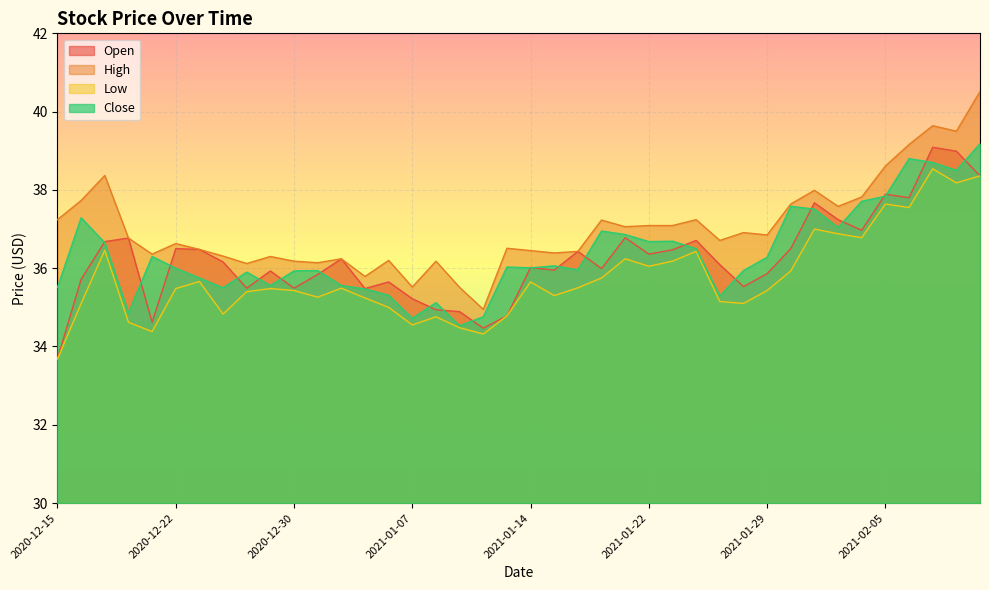

Reading left to right, extract all data points from this chart.

Open: 33.7	35.7	36.7	36.8	34.6	36.5	36.5	36.2	35.5	35.9	35.5	35.8	36.2	35.5	35.6	35.2	34.9	34.9	34.5	34.8	36.0	36.0	36.4	36.0	36.8	36.4	36.5	36.7	36.1	35.5	35.9	36.5	37.7	37.2	37.0	37.9	37.8	39.1	39.0	38.4
High: 37.2	37.7	38.4	36.8	36.4	36.6	36.5	36.3	36.1	36.3	36.2	36.1	36.2	35.8	36.2	35.5	36.2	35.5	35.0	36.5	36.5	36.4	36.4	37.2	37.1	37.1	37.1	37.2	36.7	36.9	36.9	37.6	38.0	37.6	37.8	38.6	39.2	39.6	39.5	40.5
Low: 33.7	35.1	36.5	34.6	34.4	35.5	35.7	34.8	35.4	35.5	35.4	35.3	35.5	35.2	35.0	34.5	34.8	34.5	34.3	34.8	35.6	35.3	35.5	35.8	36.2	36.0	36.2	36.4	35.1	35.1	35.4	35.9	37.0	36.9	36.8	37.6	37.5	38.5	38.2	38.4
Close: 35.5	37.3	36.6	34.9	36.3	36.0	35.8	35.5	35.9	35.6	35.9	35.9	35.6	35.5	35.3	34.7	35.1	34.5	34.8	36.0	36.0	36.1	36.0	37.0	36.9	36.7	36.7	36.5	35.3	35.9	36.3	37.6	37.5	37.0	37.7	37.8	38.8	38.7	38.5	39.2